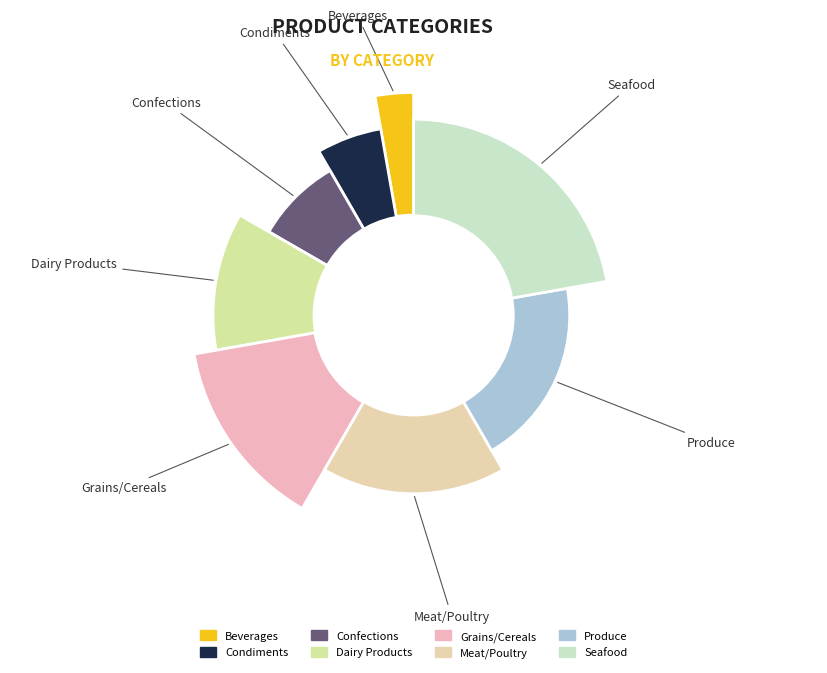

How many slices are in this pie chart?

8